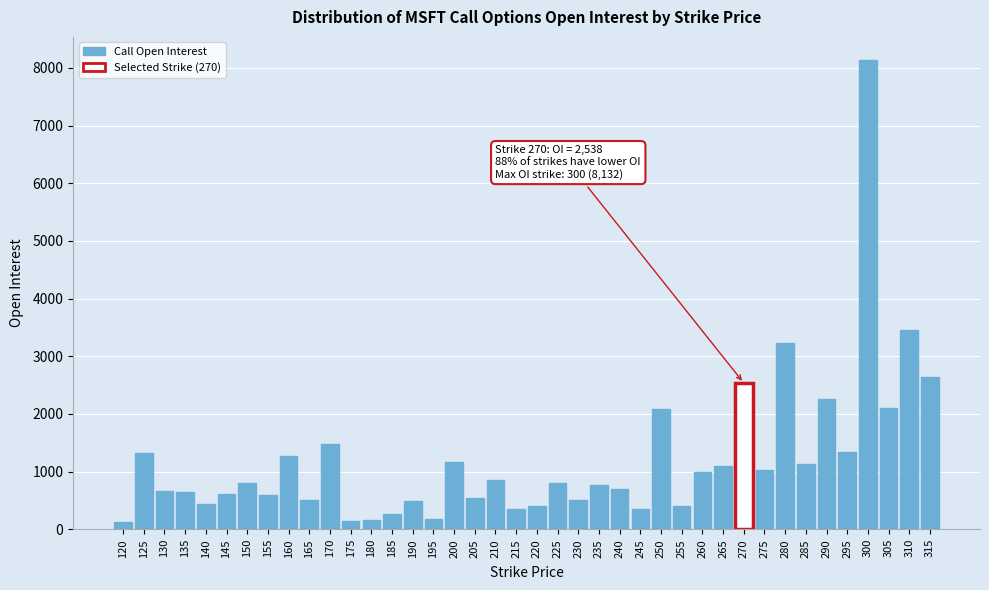

Is it true that the value at 260 is 995?

True